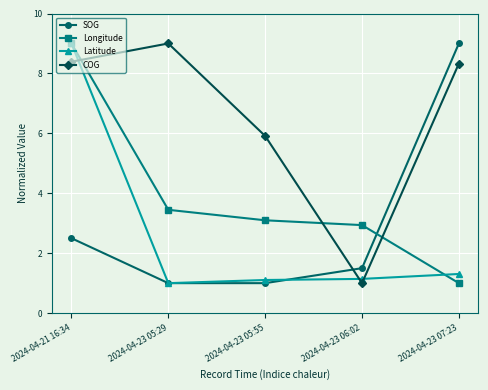

What are all the series names shown in the legend?

SOG, Longitude, Latitude, COG